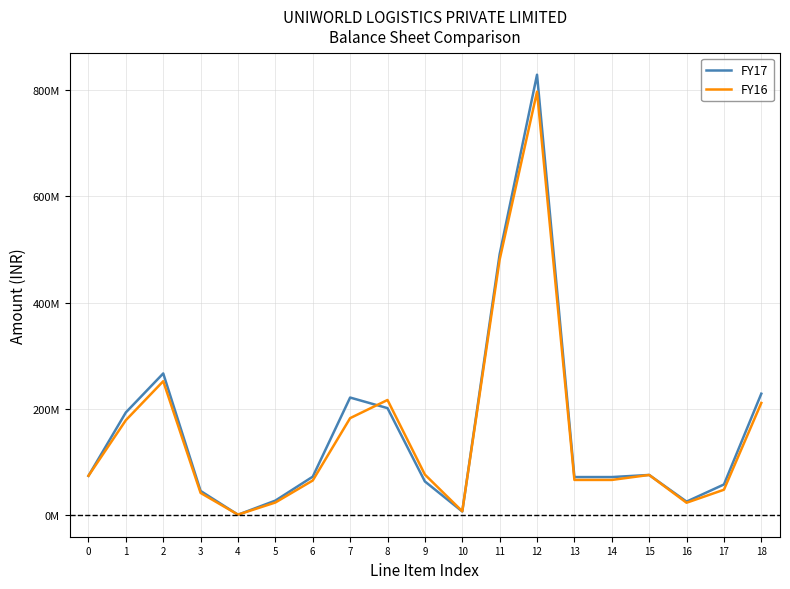

Reading left to right, extract all data points from this chart.

FY17: 73482250	192922980	266405230	44940706	150000	26764000	71854706	220972038	201021524	62878142	6245282	491116986	829376922	71123646	71123646	75096289	24869067	57146058	228235060
FY16: 73482250	178274817	251757067	41195838	300079	23166000	64661917	182161499	216377392	75803547	6620679	480963117	797382101	65712035	65712035	75096289	22741495	47238765	210788584